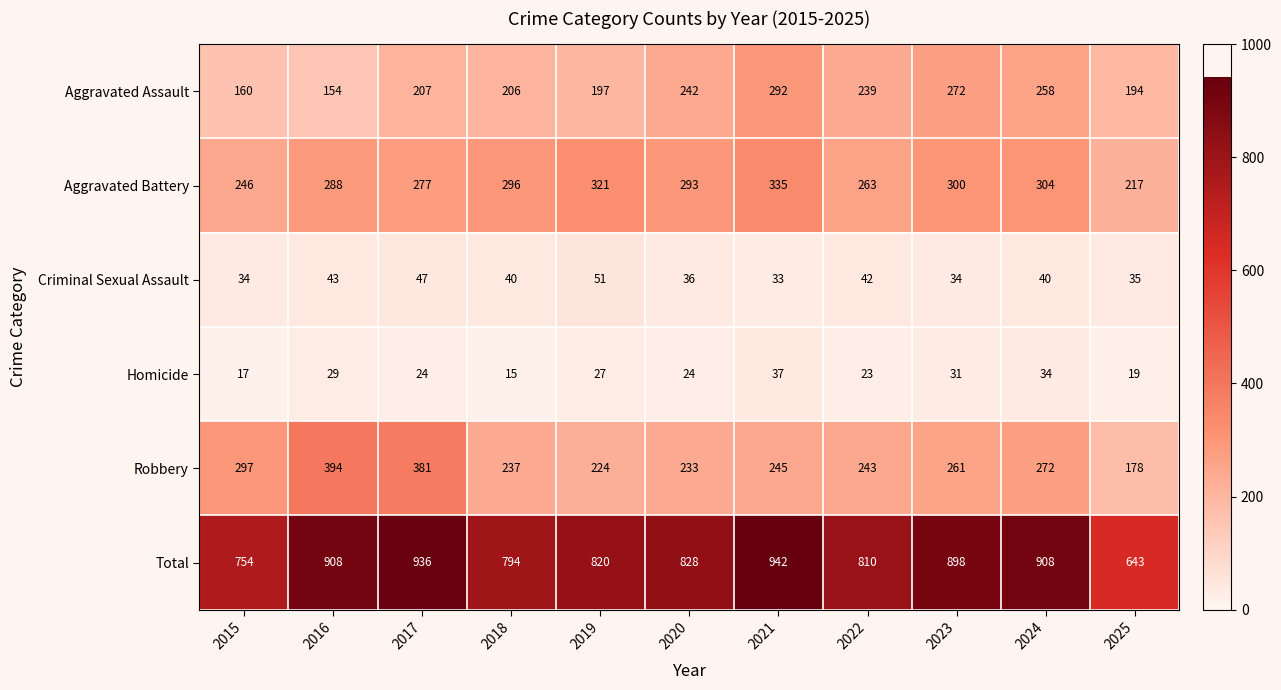

Rank the series at 2025 from highest to lowest value.

Total, Aggravated Battery, Aggravated Assault, Robbery, Criminal Sexual Assault, Homicide